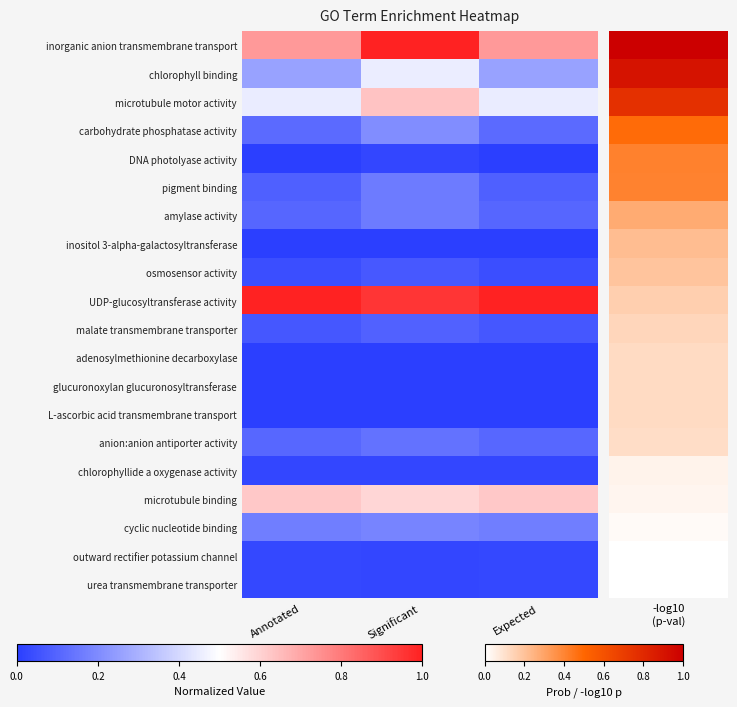

At which category is the sum across all series the highest?

Significant